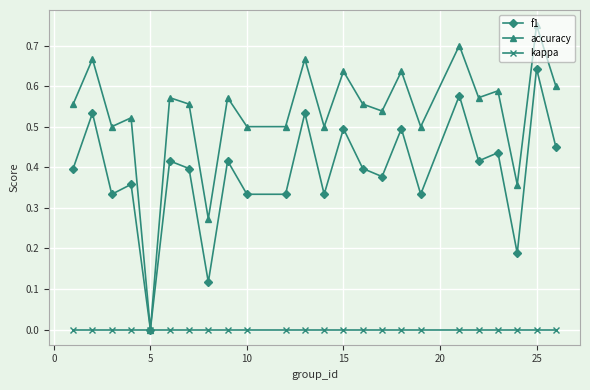

Which series has the widest spread of values?

accuracy